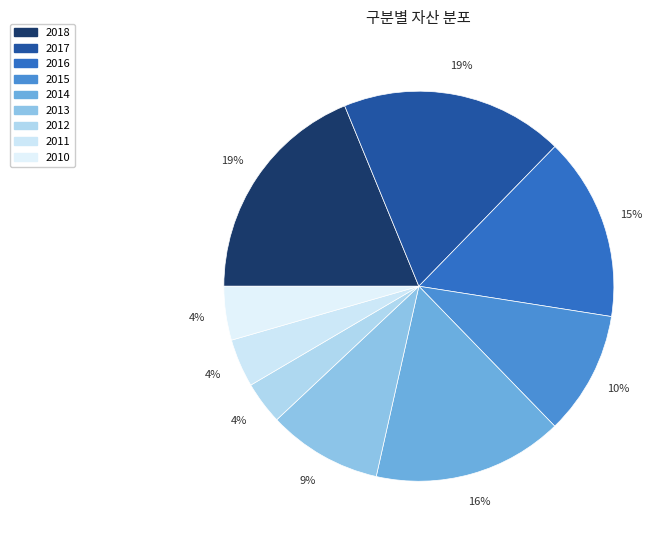

What is the largest slice in the pie chart?

2018